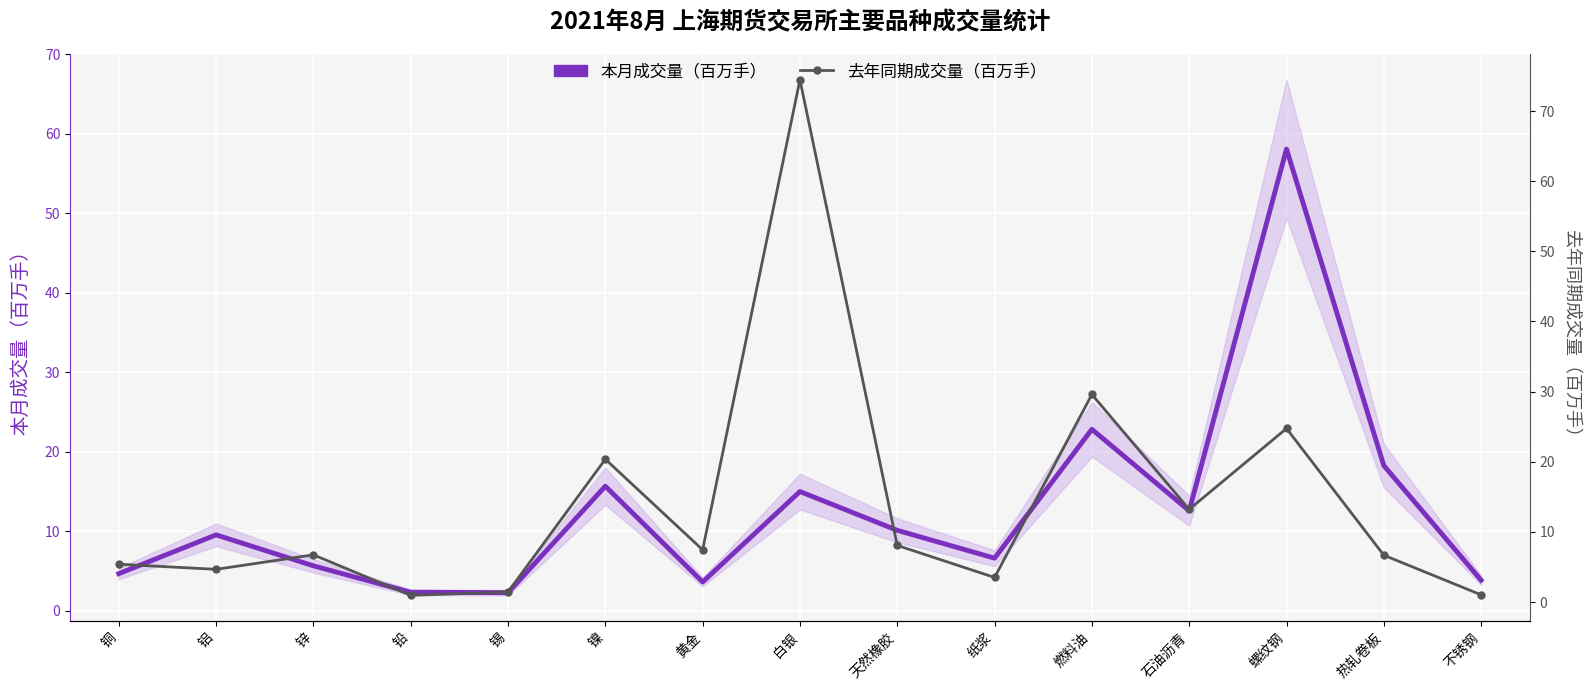

True or false: 去年同期成交量（百万手） has more than 0 interior local peaks.

True